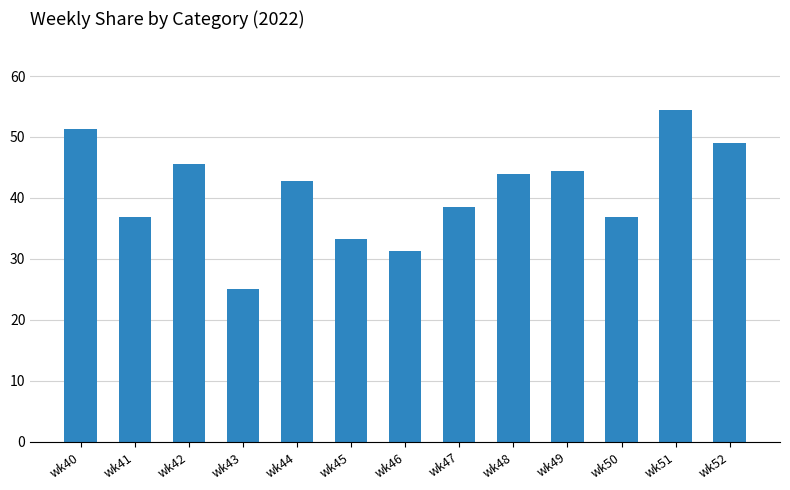

Where is the data nearest to the value 39?

wk47